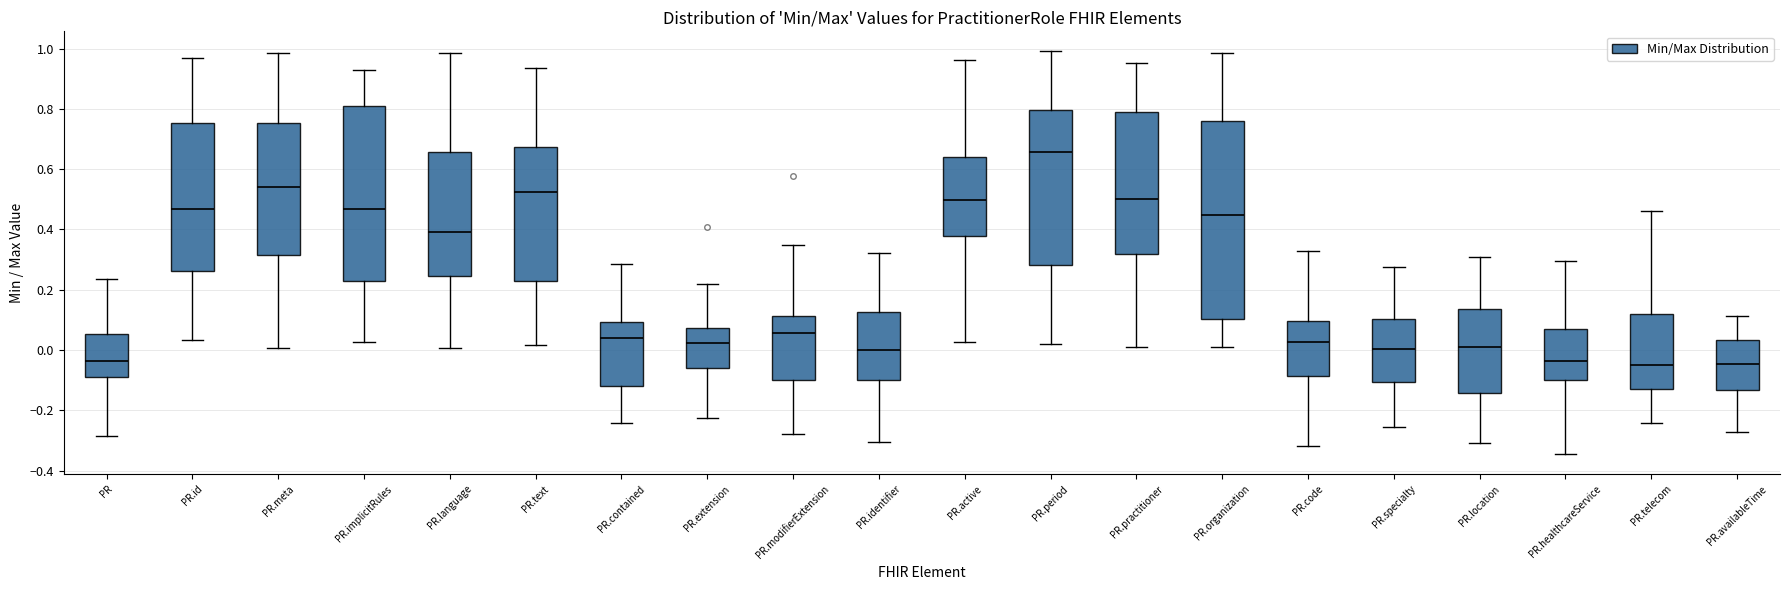

Reading left to right, transcribe this box plot: for each box, give where its median line is, the range the box spans, and where its two whiskers end, as read against the y-axis. The values are not printed on the chart, so give them approximately, as read against the axis.

PR: median -0.04, box -0.08 to 0.06, whiskers -0.28 to 0.24
PR.id: median 0.46, box 0.26 to 0.76, whiskers 0.04 to 0.96
PR.meta: median 0.54, box 0.32 to 0.76, whiskers 0.00 to 0.98
PR.implicitRules: median 0.46, box 0.22 to 0.80, whiskers 0.02 to 0.92
PR.language: median 0.40, box 0.24 to 0.66, whiskers 0.00 to 0.98
PR.text: median 0.52, box 0.22 to 0.68, whiskers 0.02 to 0.94
PR.contained: median 0.04, box -0.12 to 0.10, whiskers -0.24 to 0.28
PR.extension: median 0.02, box -0.06 to 0.08, whiskers -0.22 to 0.22
PR.modifierExtension: median 0.06, box -0.10 to 0.12, whiskers -0.28 to 0.34
PR.identifier: median 0.00, box -0.10 to 0.12, whiskers -0.30 to 0.32
PR.active: median 0.50, box 0.38 to 0.64, whiskers 0.02 to 0.96
PR.period: median 0.66, box 0.28 to 0.80, whiskers 0.02 to 1.00
PR.practitioner: median 0.50, box 0.32 to 0.80, whiskers 0.02 to 0.96
PR.organization: median 0.44, box 0.10 to 0.76, whiskers 0.02 to 0.98
PR.code: median 0.02, box -0.08 to 0.10, whiskers -0.32 to 0.32
PR.specialty: median 0.00, box -0.10 to 0.10, whiskers -0.26 to 0.28
PR.location: median 0.02, box -0.14 to 0.14, whiskers -0.32 to 0.30
PR.healthcareService: median -0.04, box -0.10 to 0.06, whiskers -0.34 to 0.30
PR.telecom: median -0.06, box -0.14 to 0.12, whiskers -0.24 to 0.46
PR.availableTime: median -0.04, box -0.14 to 0.04, whiskers -0.28 to 0.12